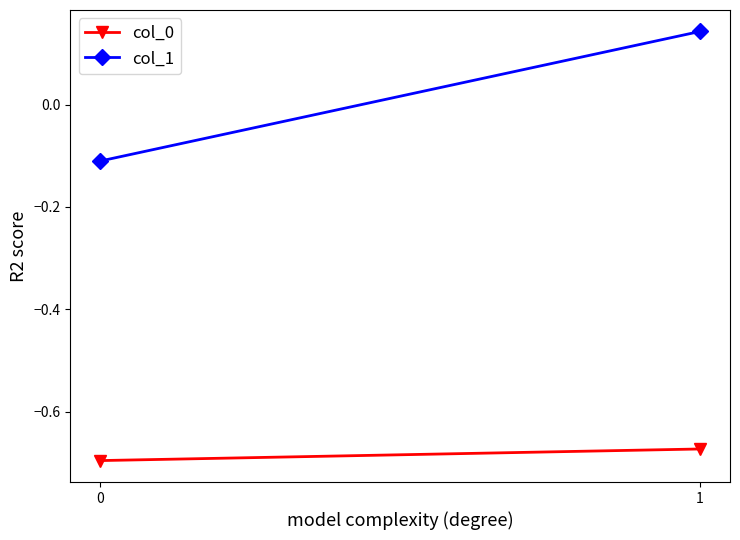

What is the approximate value of col_0 at 1?

-0.7